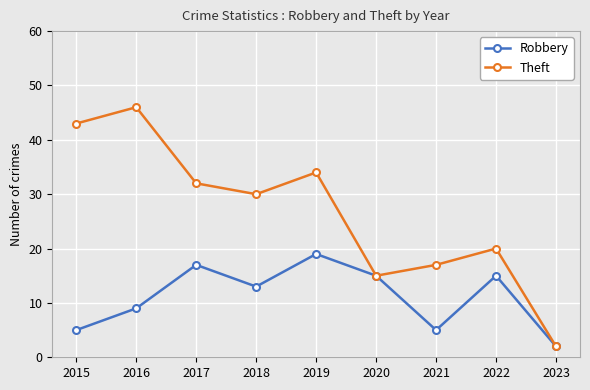

At how many categories does at least one series exceed 14?

8